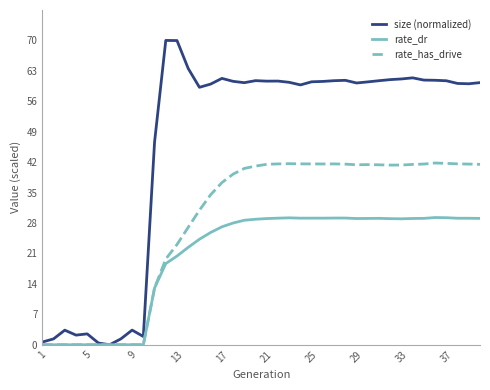

What are all the series names shown in the legend?

size (normalized), rate_dr, rate_has_drive